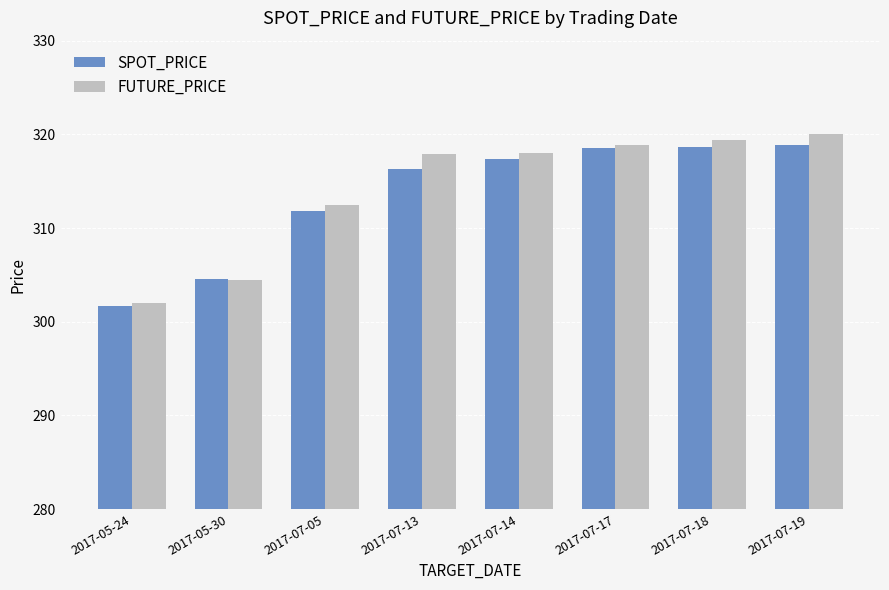

The FUTURE_PRICE series shows 304.4 at 2017-05-30. True or false?

True